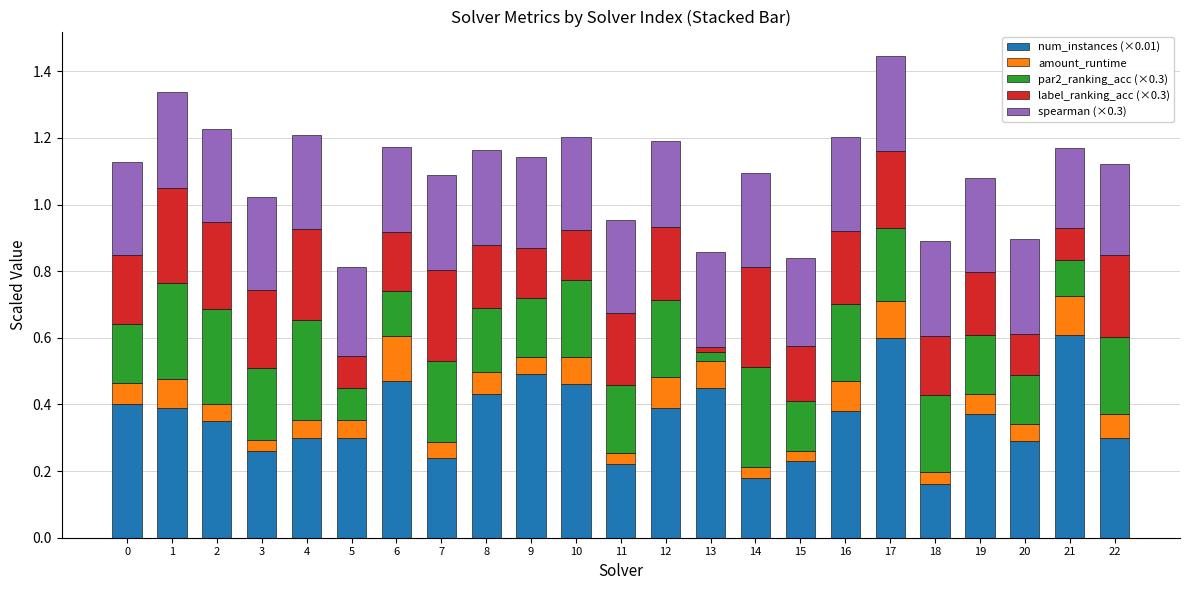

What is the total value across all series at 11?

1.0